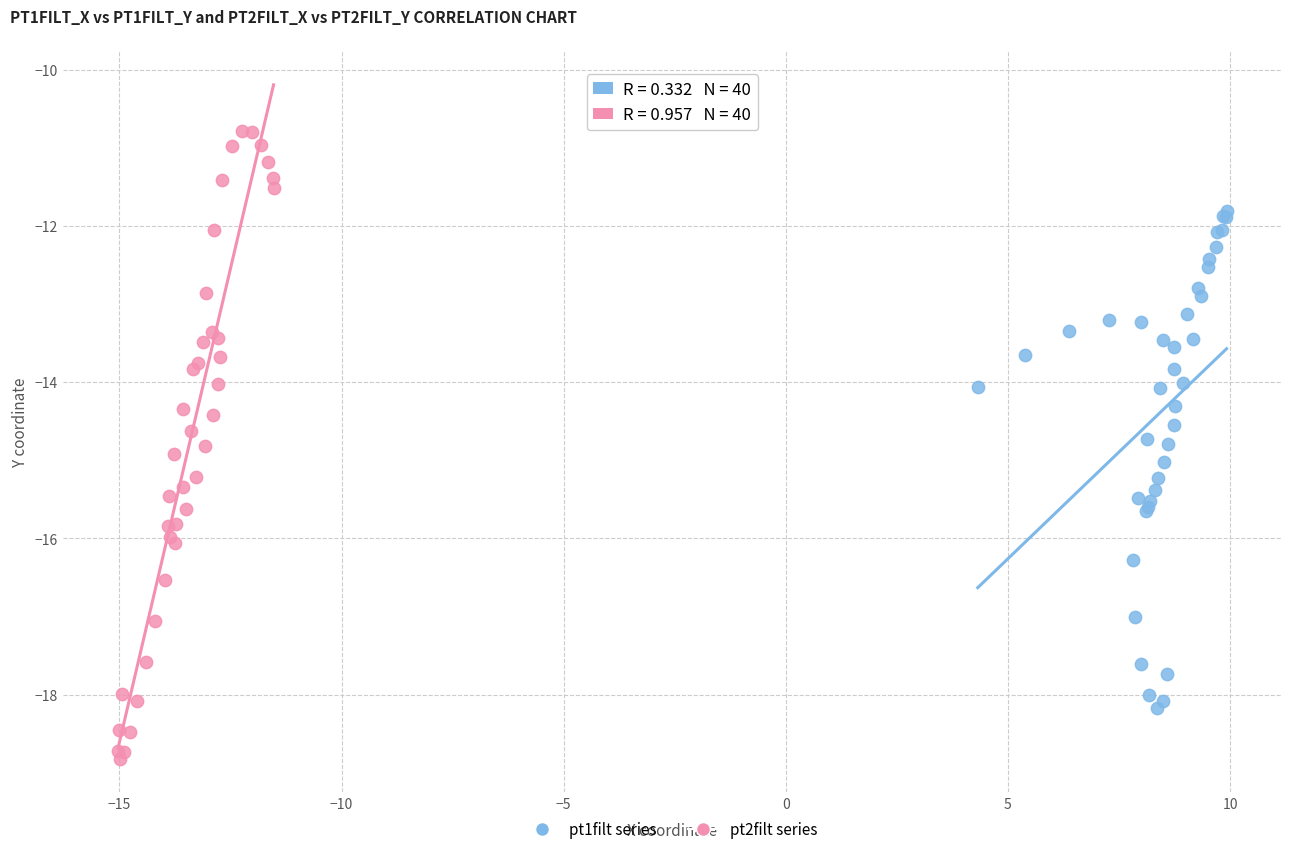

Which series reaches the minimum Y coordinate?

pt2filt series